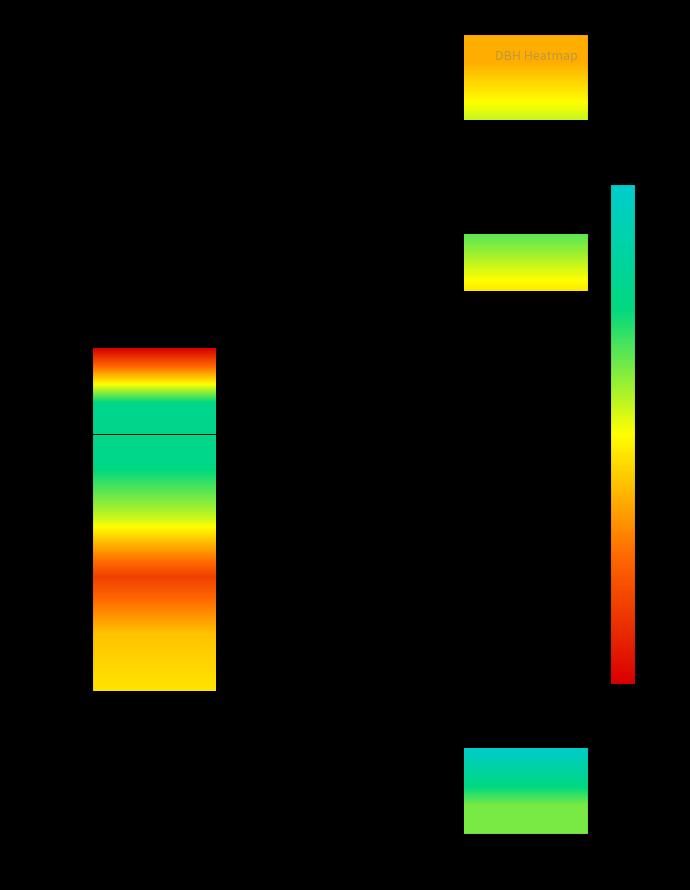

What is the minimum value shown in the chart?

11.1